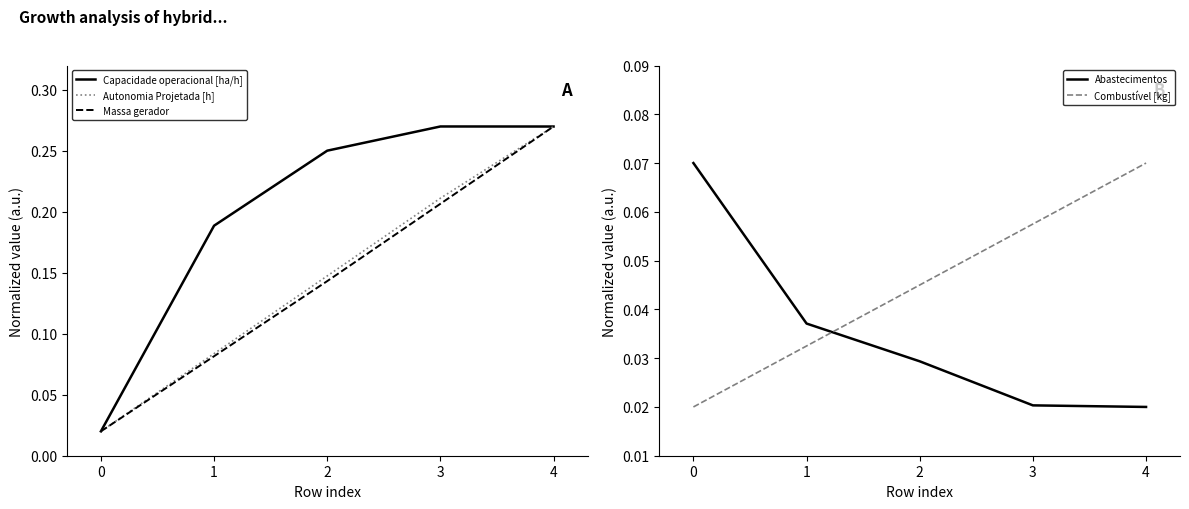

Reading left to right, extract all data points from this chart.

Capacidade operacional [ha/h]: 0=0.0	1=0.2	2=0.3	3=0.3	4=0.3
Autonomia Projetada [h]: 0=0.0	1=0.1	2=0.1	3=0.2	4=0.3
Massa gerador: 0=0.0	1=0.1	2=0.1	3=0.2	4=0.3
Abastecimentos: 0=0.1	1=0.0	2=0.0	3=0.0	4=0.0
Combustível [kg]: 0=0.0	1=0.0	2=0.0	3=0.1	4=0.1